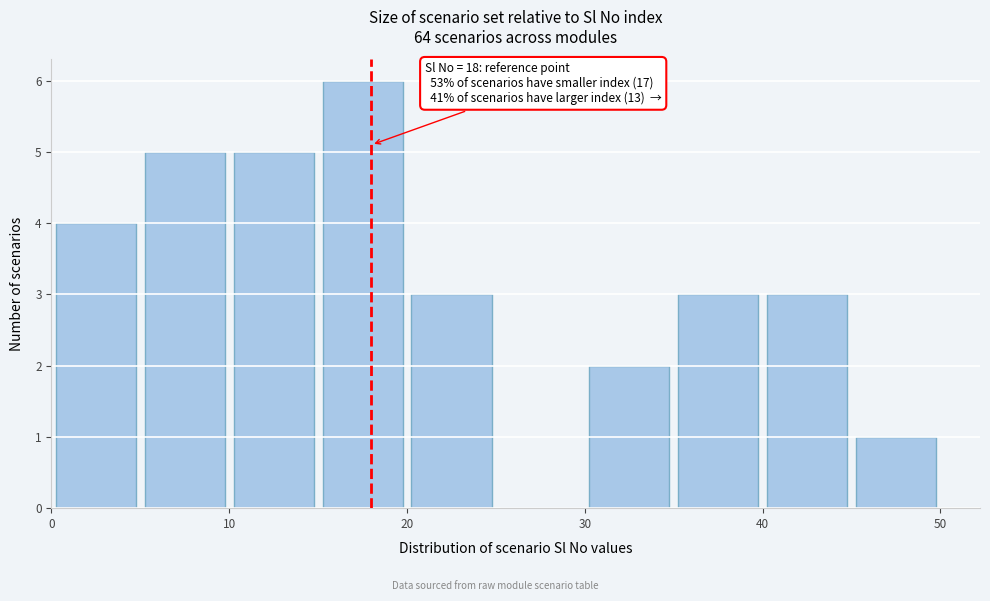

Which range on the x-axis has the tallest bar?

15 to 20